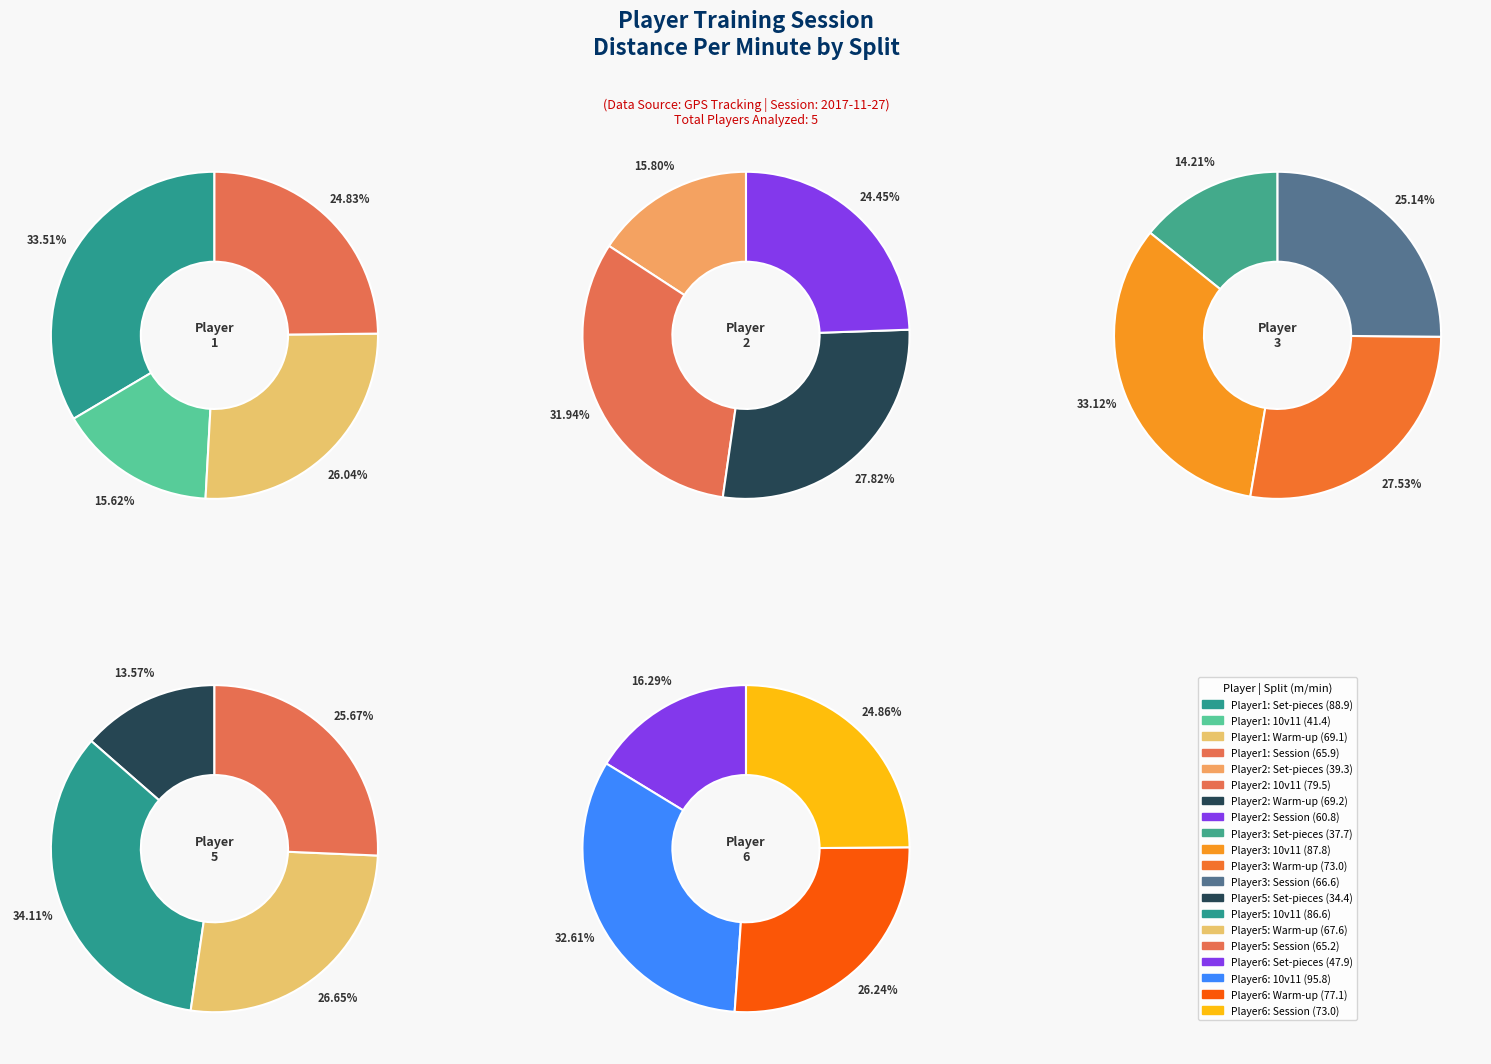

What is the smallest slice in the pie chart?

Set-pieces